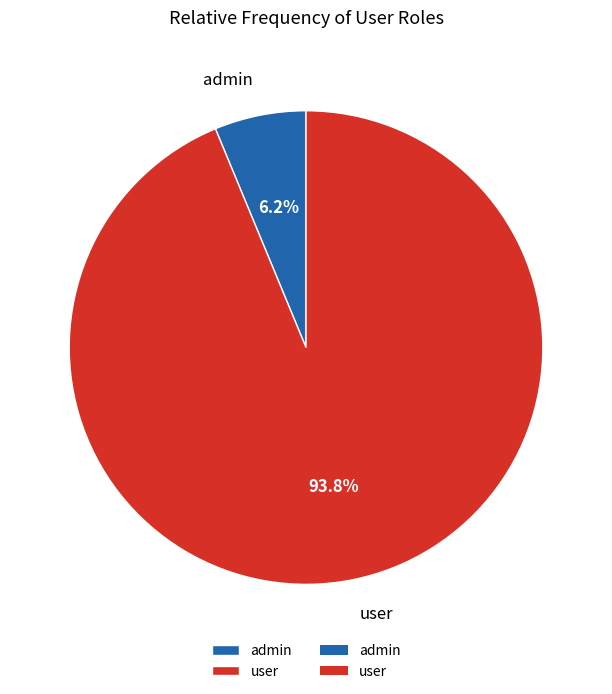

What percentage is the user slice, to the nearest percent?

94%